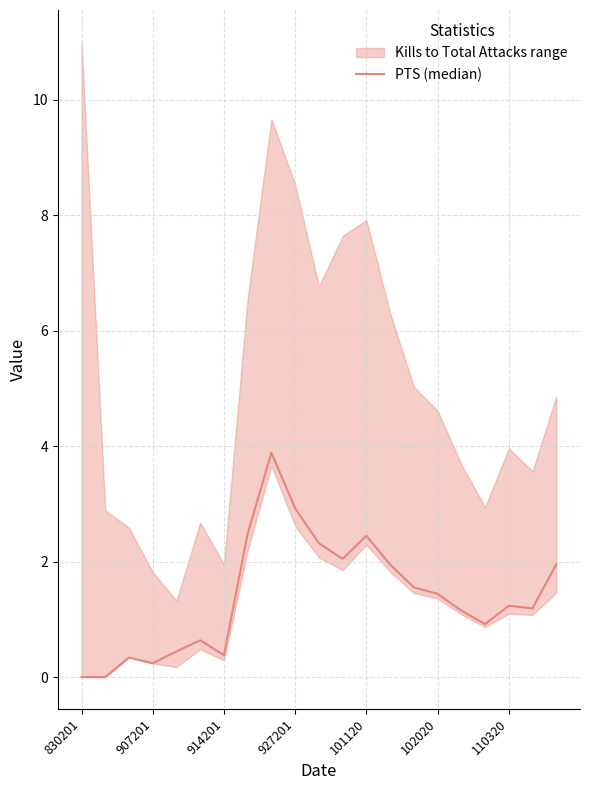

What is the change in value from 15 to 20?

+0.5